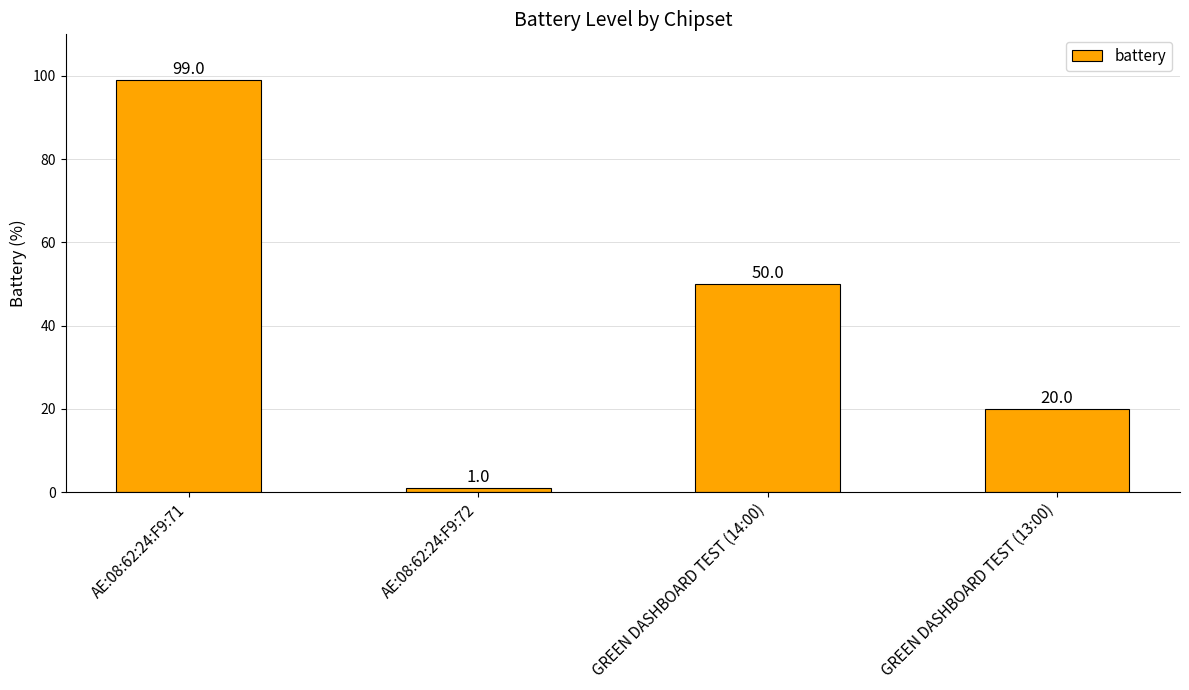

What is the change in value from GREEN DASHBOARD TEST (14:00) to GREEN DASHBOARD TEST (13:00)?

-30